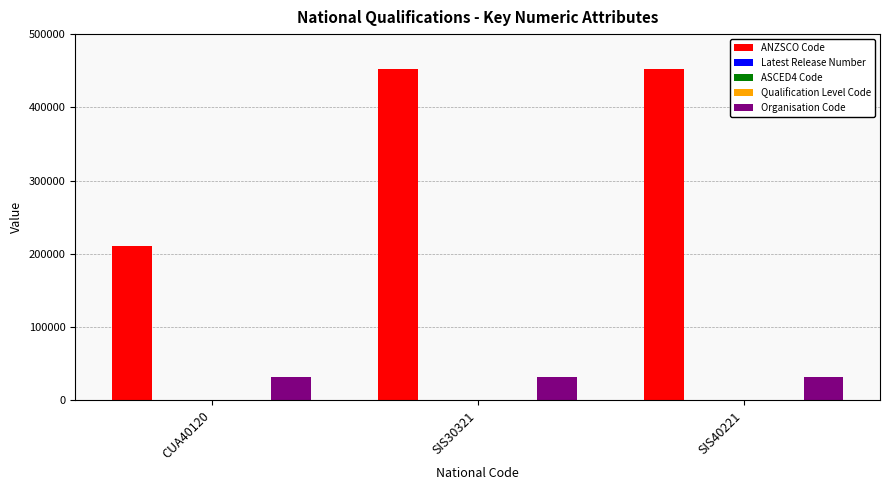

What is the greatest value displayed?

452315